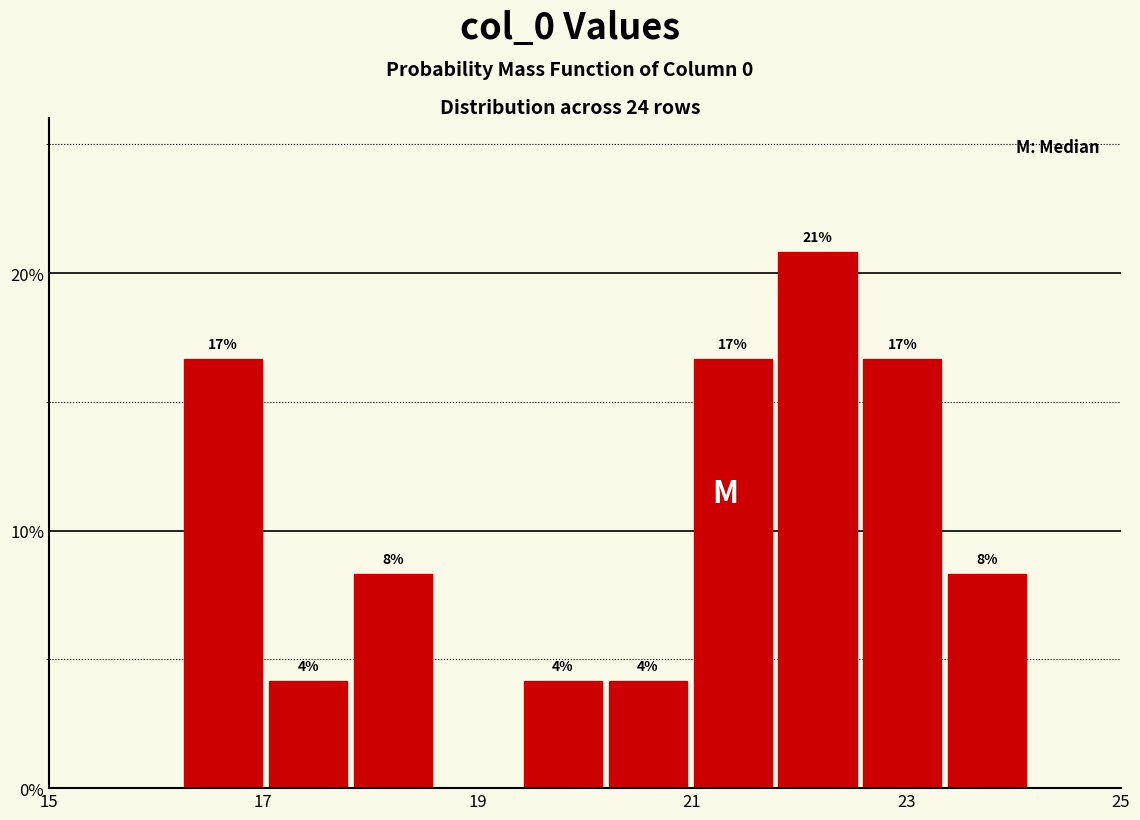

Around what value on the x-axis is the tallest bar? Give the approximate position of its centre, as read against the axis.

22.2